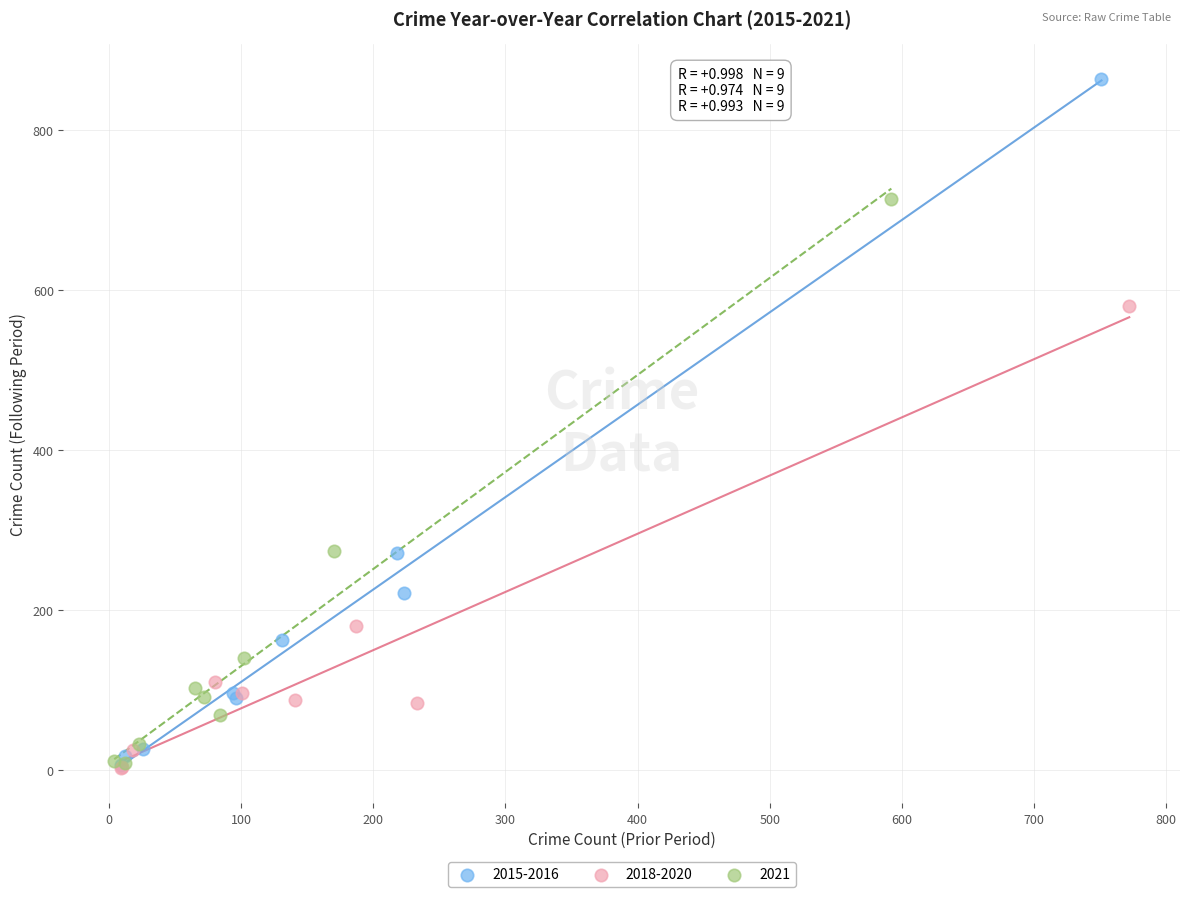

Which series has the widest spread of Y values?

2015-2016